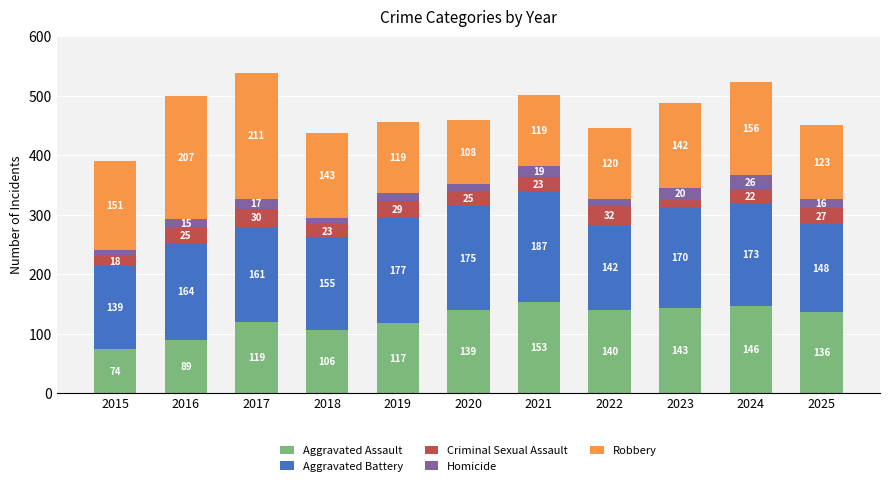

At which label does Aggravated Assault first exceed 136?

2020